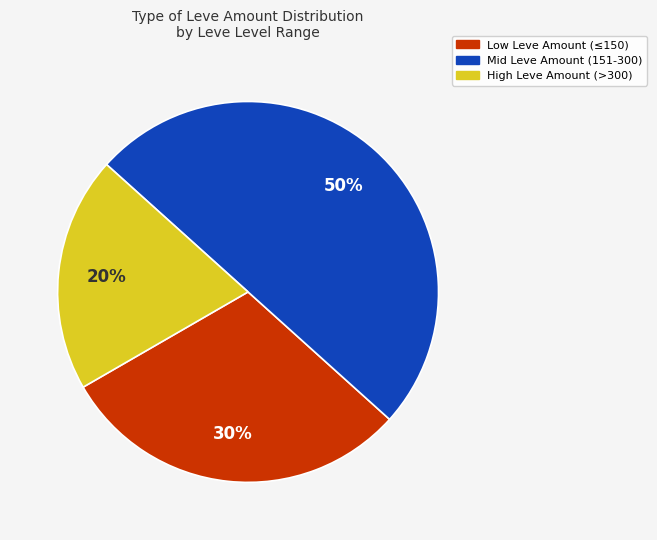

To the nearest percent, what is the average slice percentage?

33%